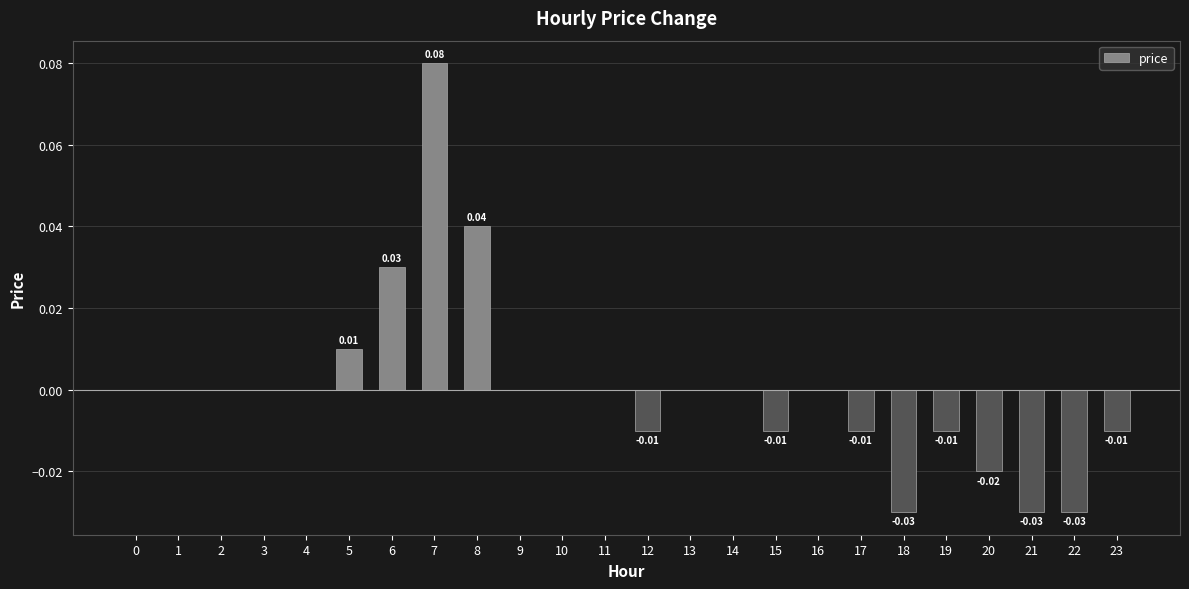

Which has a higher value, 22 or 6?

6